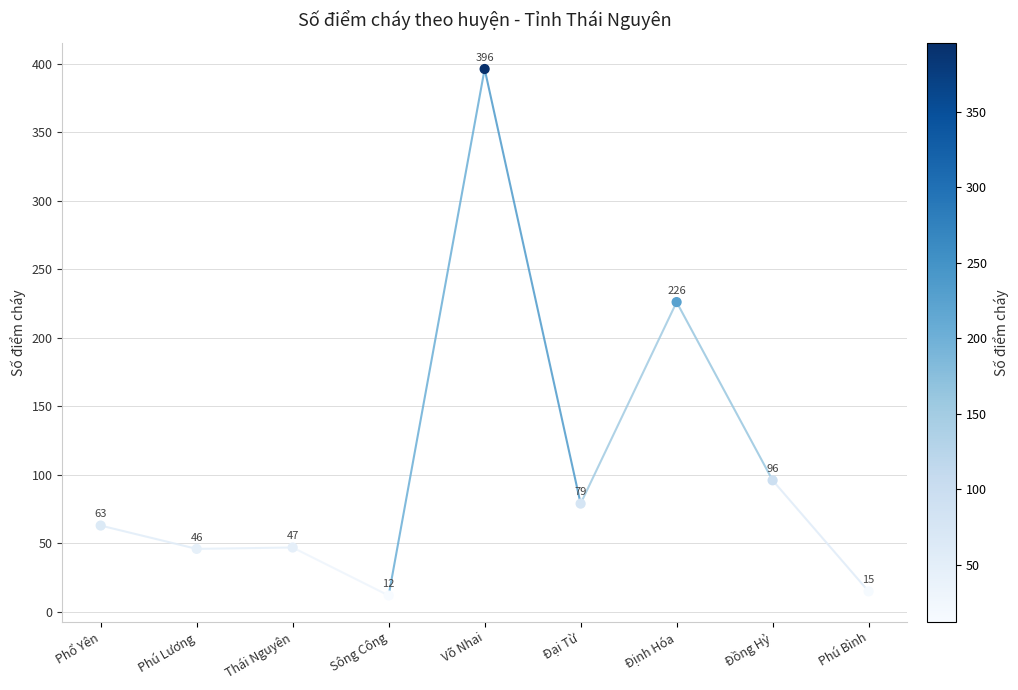

Approximately how many times larger is the value at Đại Từ compared to Võ Nhai?

0.2